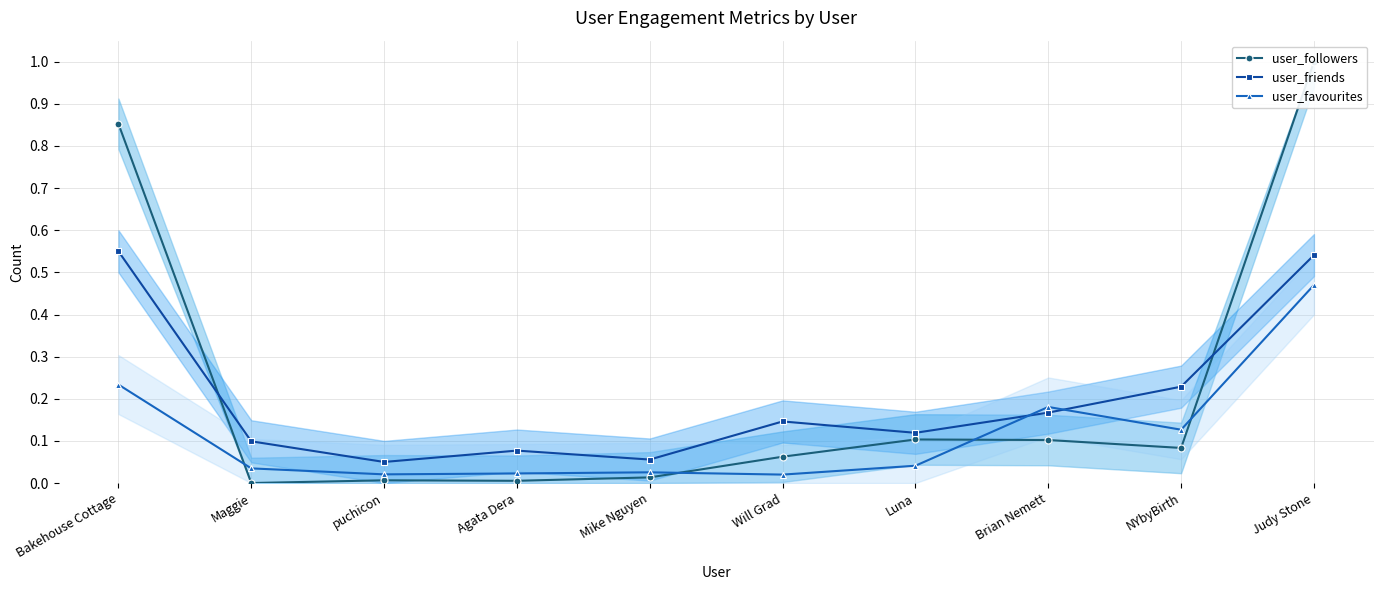

At which label is user_friends closest to 0?

puchicon